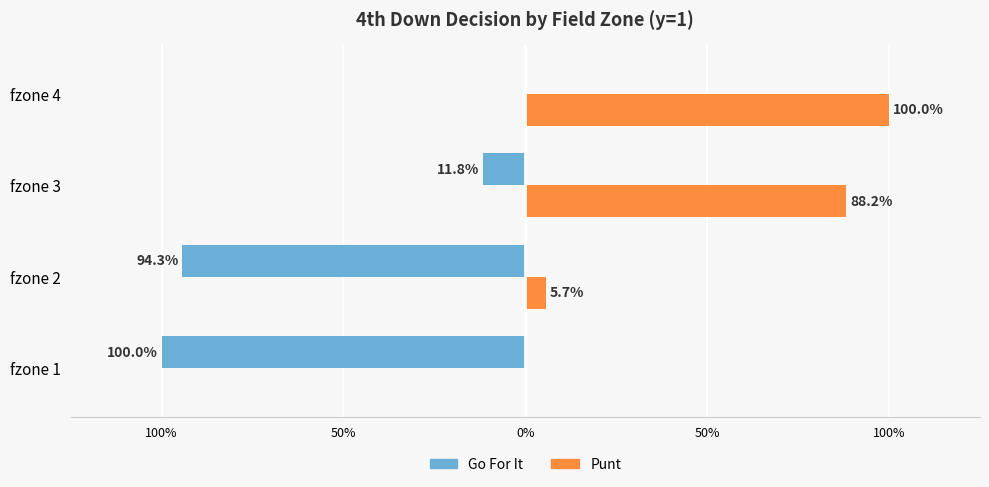

What are all the series names shown in the legend?

Go For It, Punt